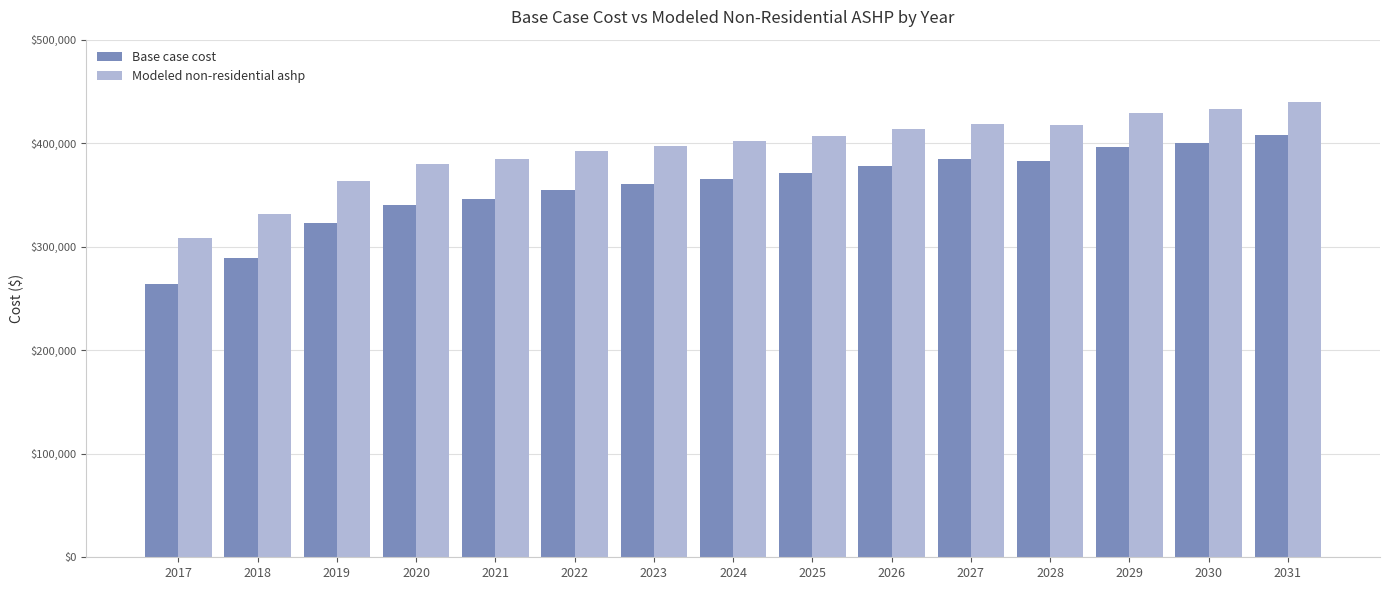

What is the difference between the maximum and minimum values in the Modeled non-residential ashp series?

131965.1